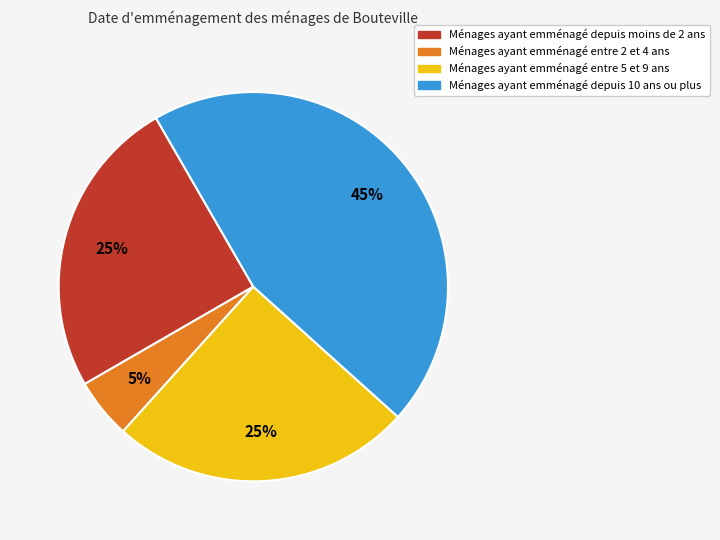

To the nearest percent, what is the average slice percentage?

25%